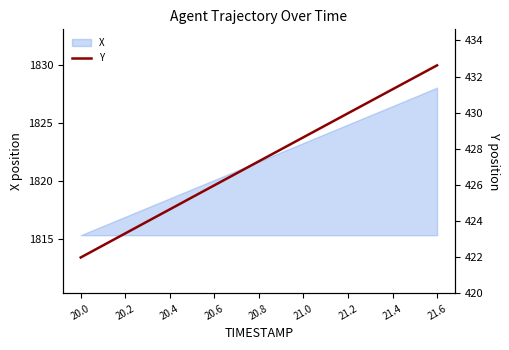

What is the change in value from 20.8 to 15?

+7.3